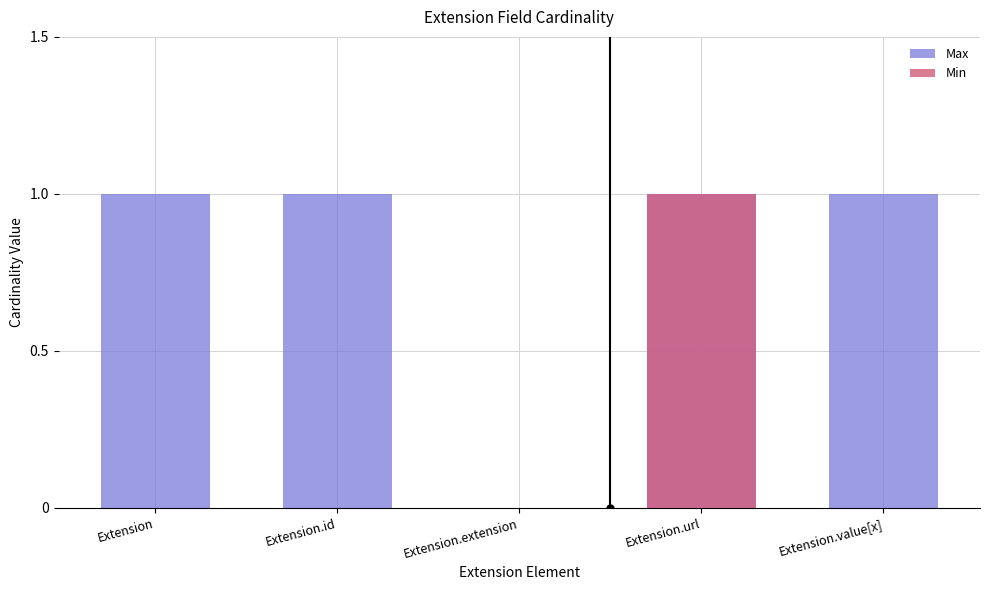

What is the value of the Max bar at the 1st from the left?

1